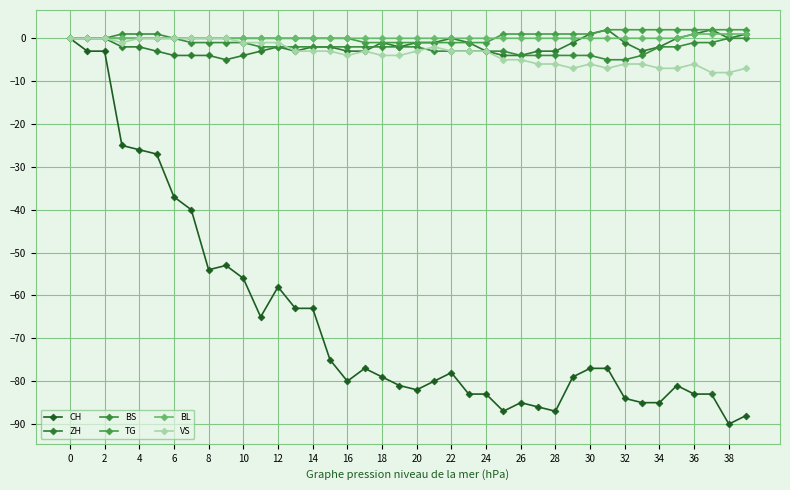

Which series has the widest spread of values?

CH